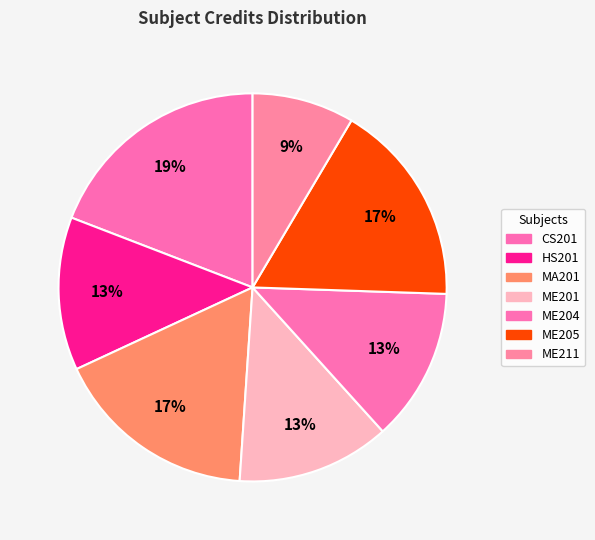

Rank the categories by value from highest to lowest.

CS201, MA201, ME205, HS201, ME201, ME204, ME211